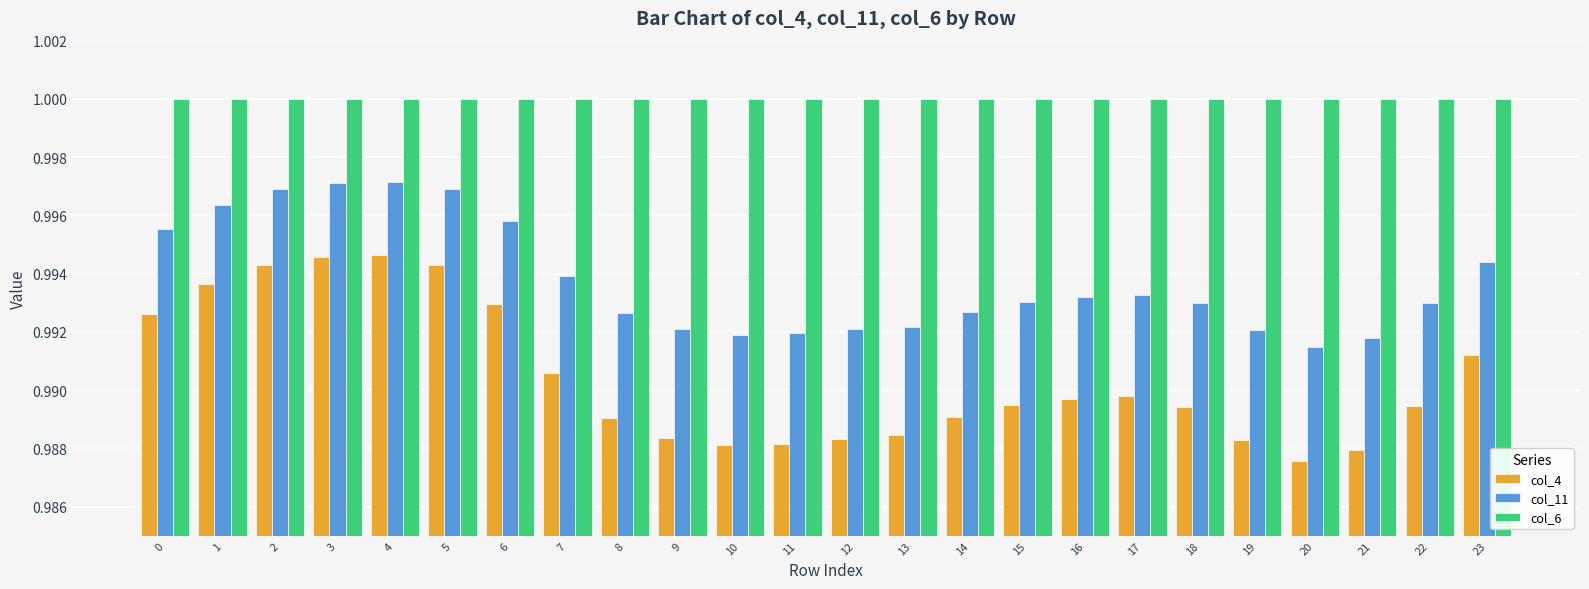

Rank the series at 2 from highest to lowest value.

col_6, col_11, col_4